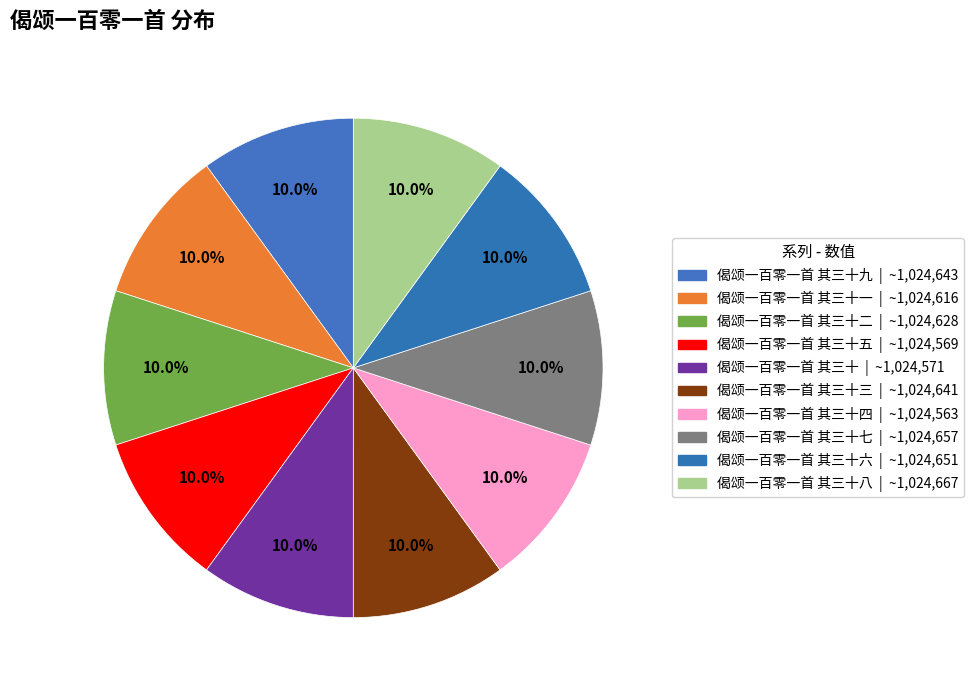

Count the number of slices in the pie.

10